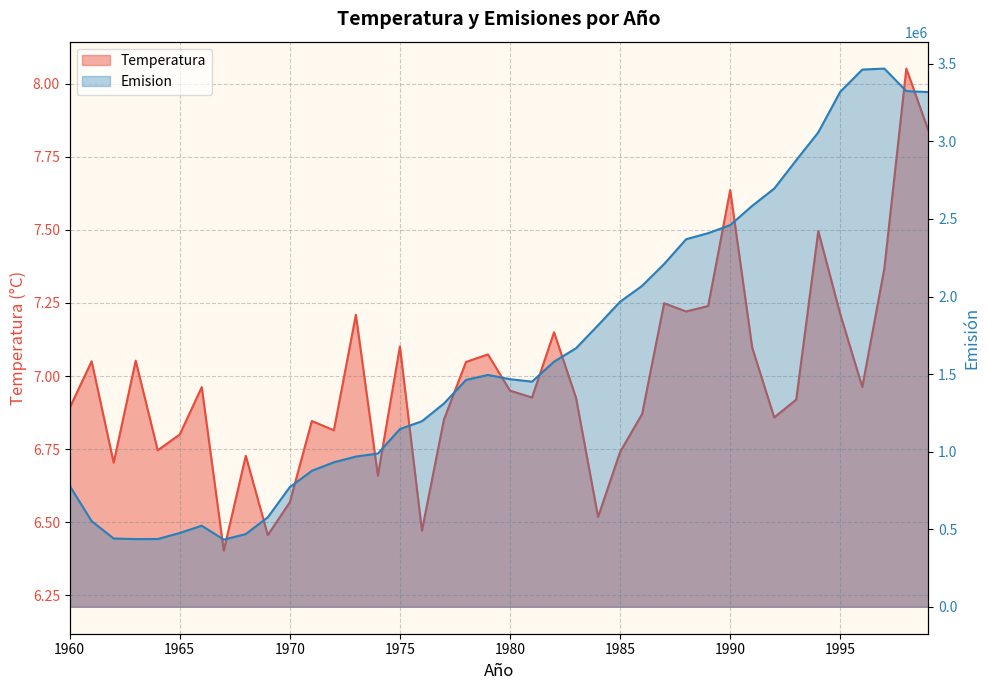

In Temperatura, how many points are higher than both neighbors (excluding endpoints)?

13